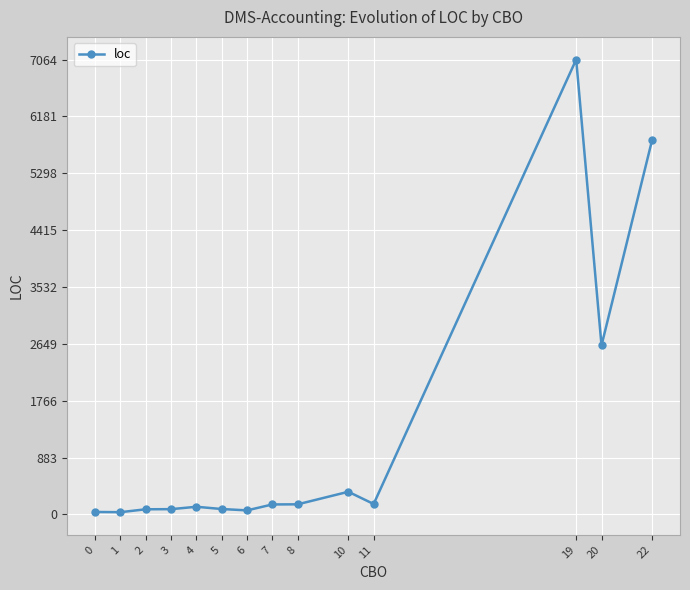

Where is the data nearest to the value 3550?

20